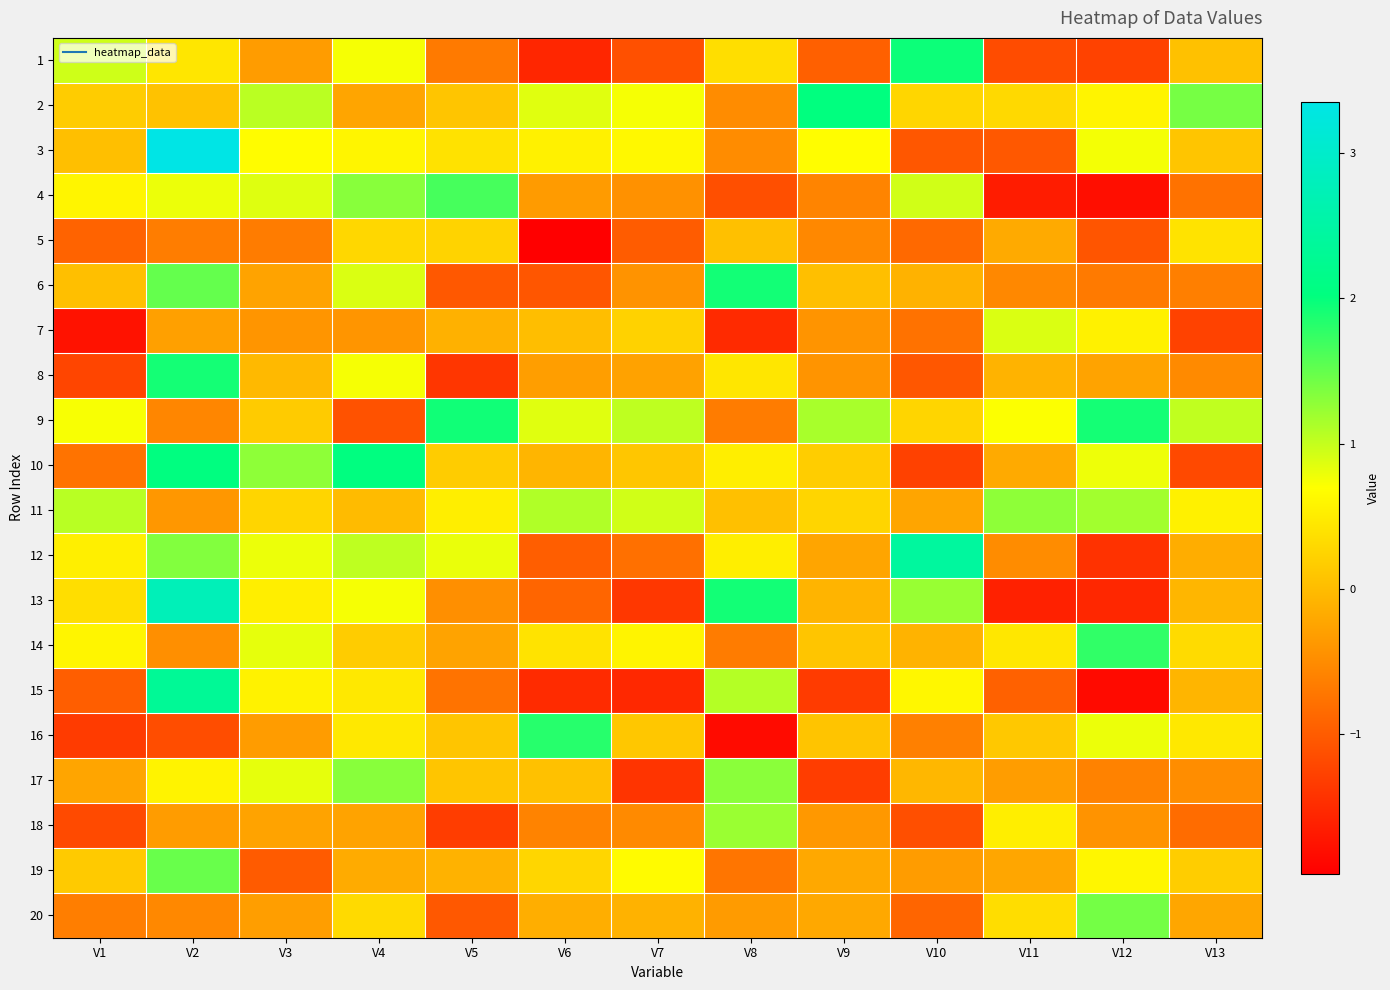

Which series has the largest range (max minus min)?

3